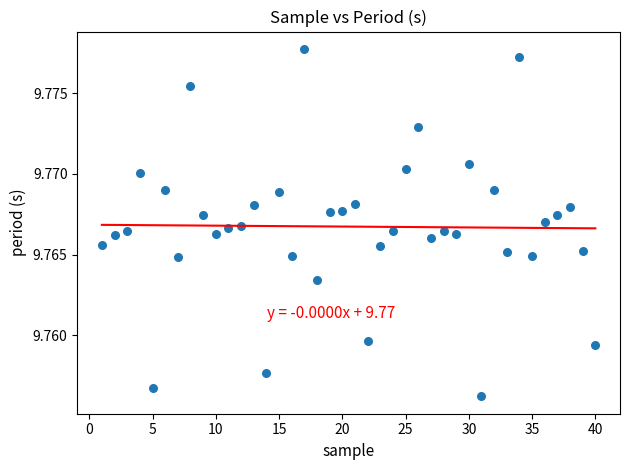

What is the range of X values (max minus min)?

39.0